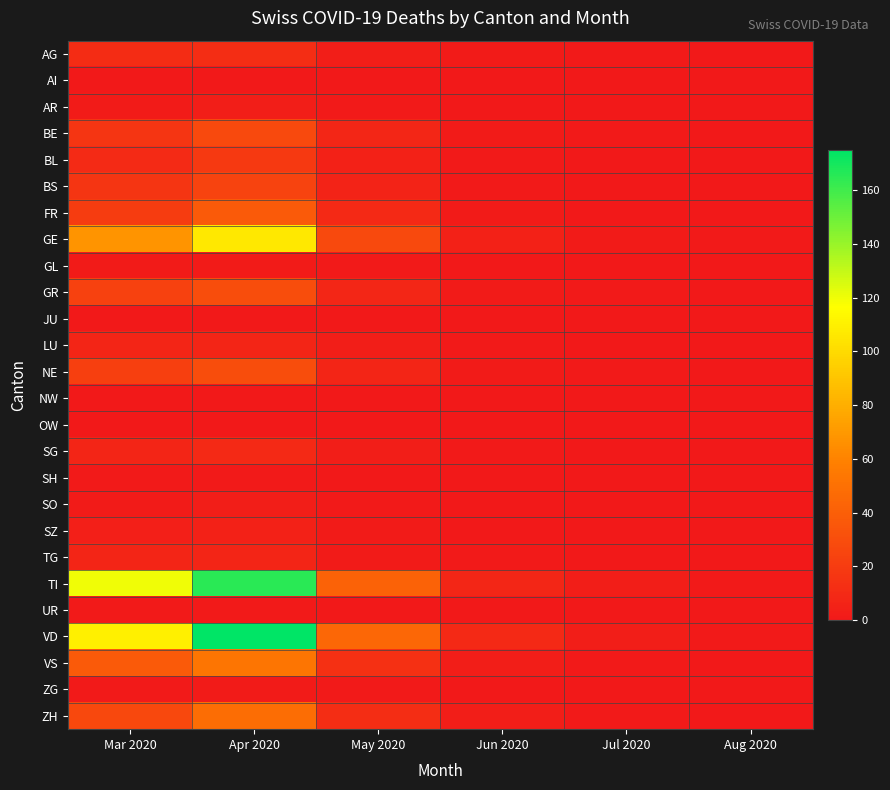

What is the total value across all series at Mar 2020?

514